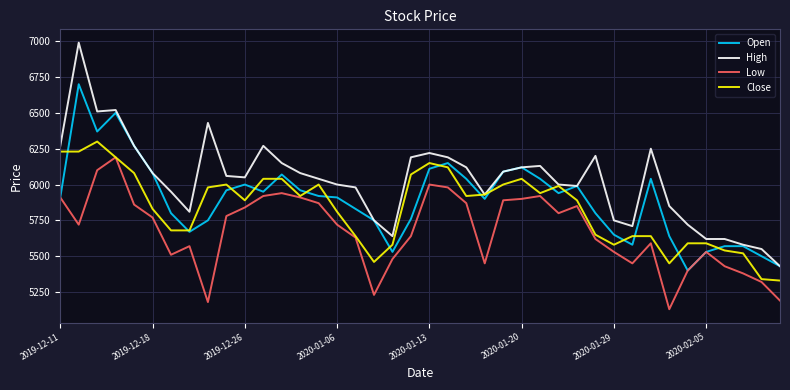

What is the maximum value for Close?

6300